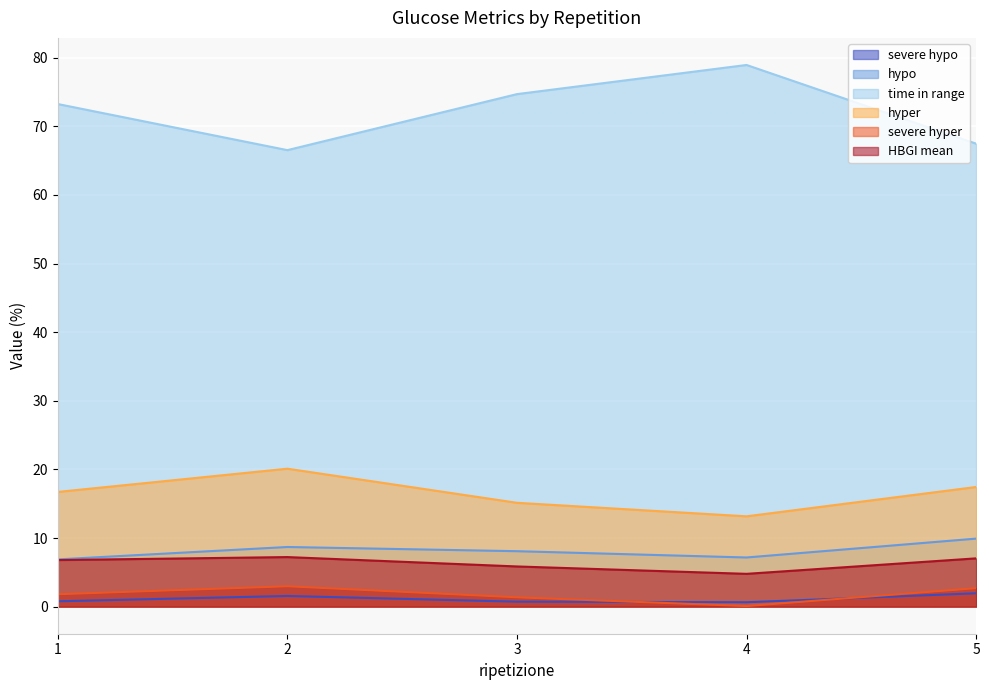

How many data points in severe hyper are less than 1?

1